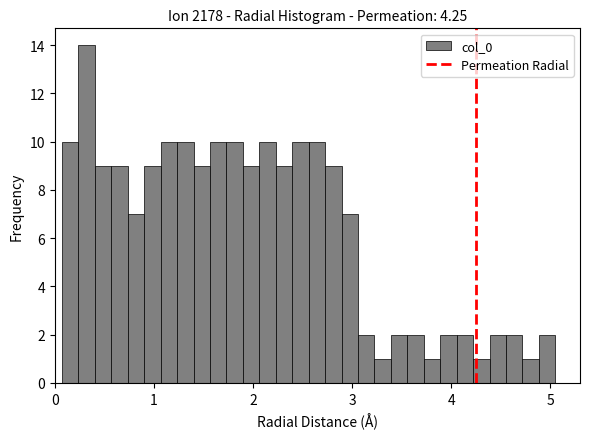

Around what value on the x-axis is the tallest bar? Give the approximate position of its centre, as read against the axis.

0.3